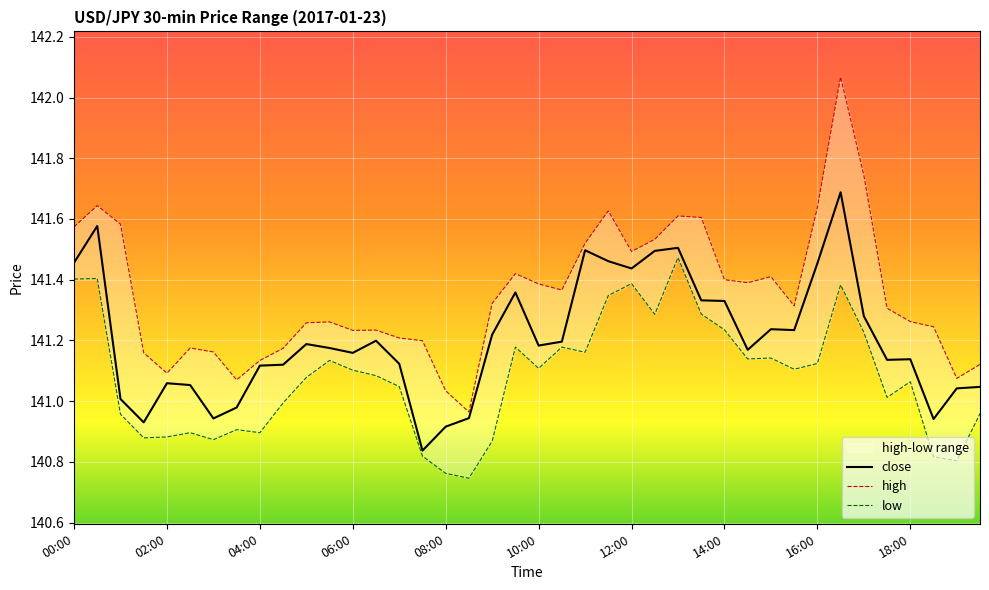

List the labels in order of low value, largest first.

13:00, 00:30, 00:00, 12:00, 16:30, 11:30, 13:30, 12:30, 14:00, 17:00, 09:30, 10:30, 11:00, 15:00, 14:30, 05:30, 16:00, 10:00, 15:30, 06:00, 06:30, 05:00, 18:00, 07:00, 17:30, 04:30, 19:30, 01:00, 03:30, 02:30, 04:00, 02:00, 01:30, 03:00, 09:00, 07:30, 18:30, 19:00, 08:00, 08:30